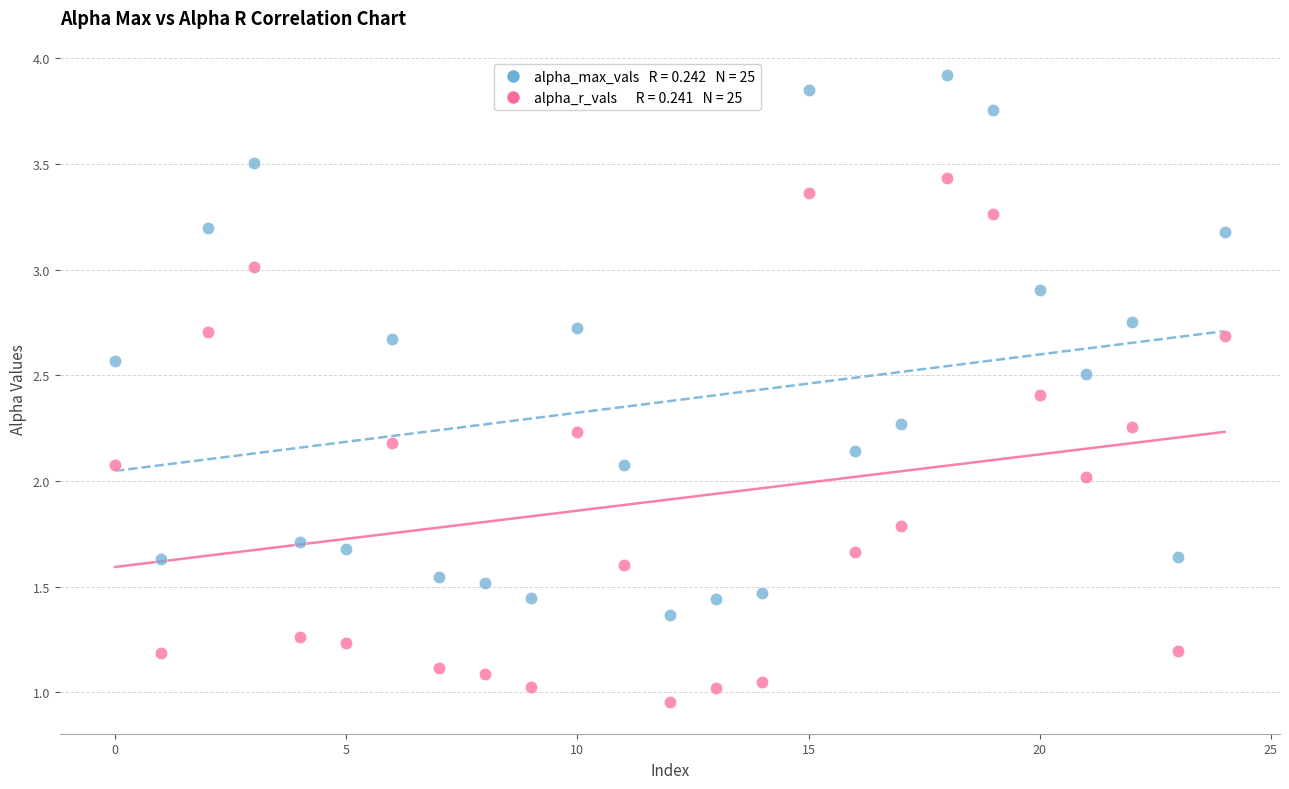

Across all data points, what is the range of Y values (max minus min)?

3.0